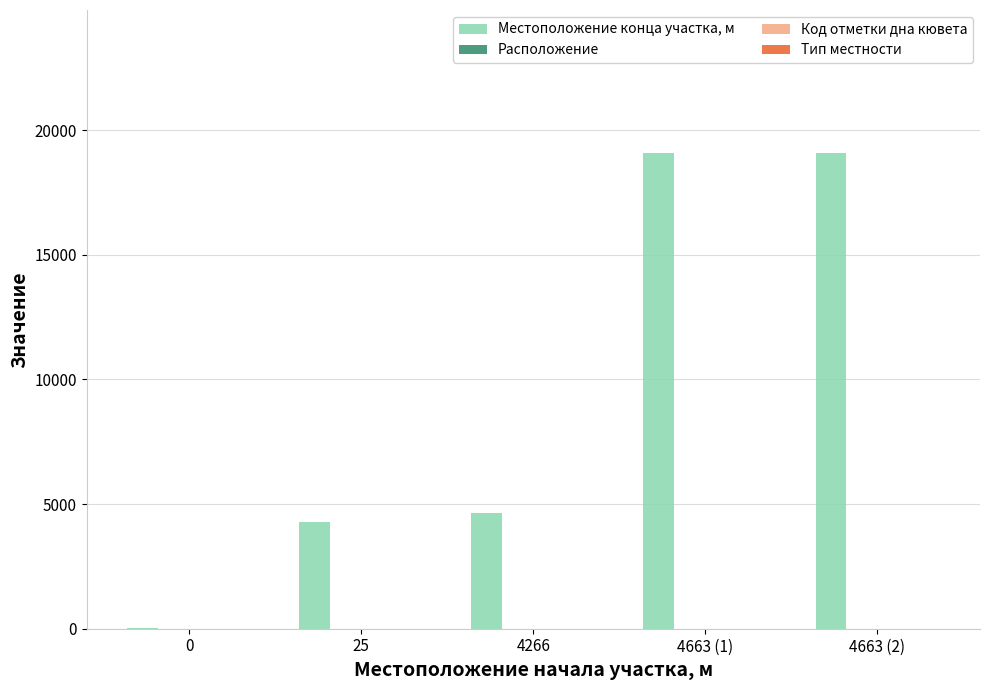

Is it true that Местоположение конца участка, м equals 4663 at 4266?

True